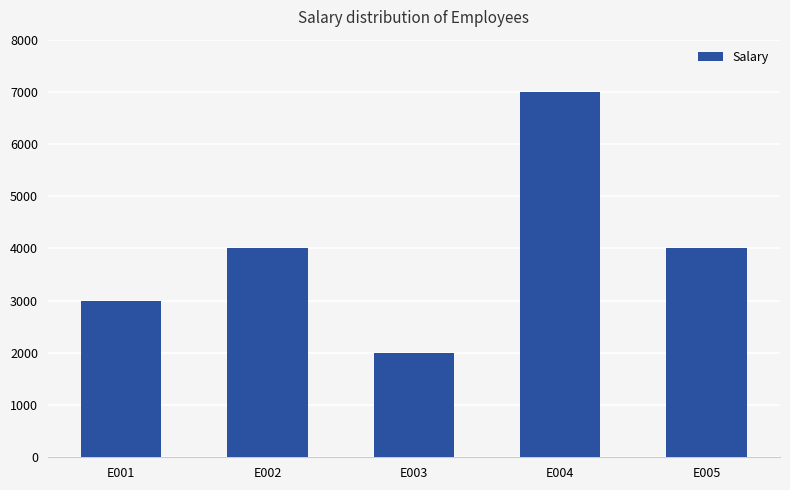

What is the maximum value shown in the chart?

7000